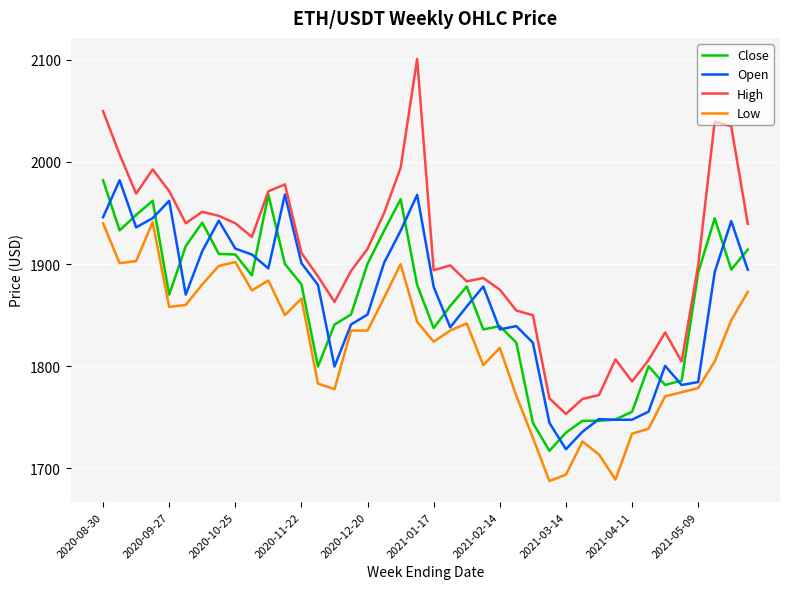

What is the highest value of the Close series?

1982.1